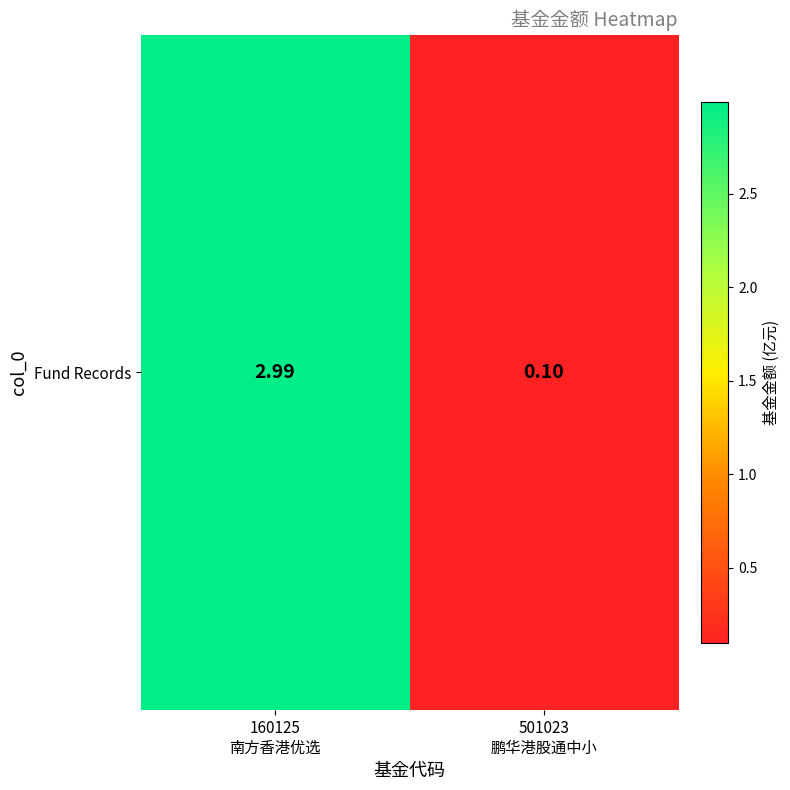

How many values are below 2?

1